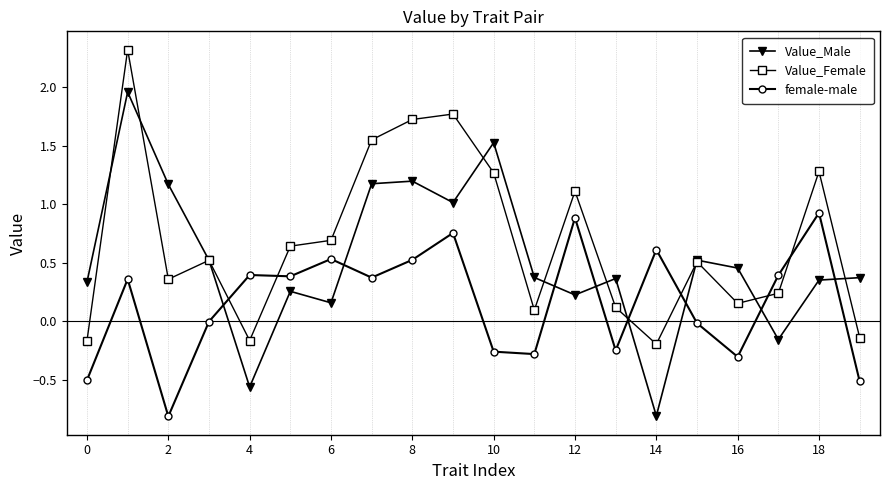

Rank the series by their average value, from lowest to highest.

female-male, Value_Male, Value_Female